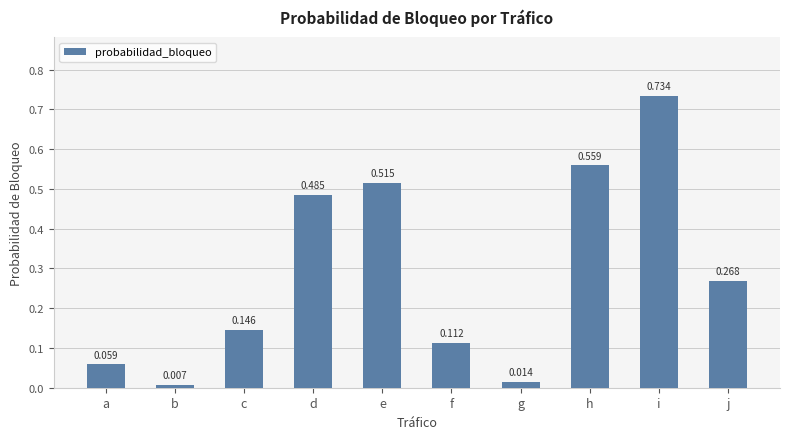

List the labels in order of value, largest first.

i, h, e, d, j, c, f, a, g, b